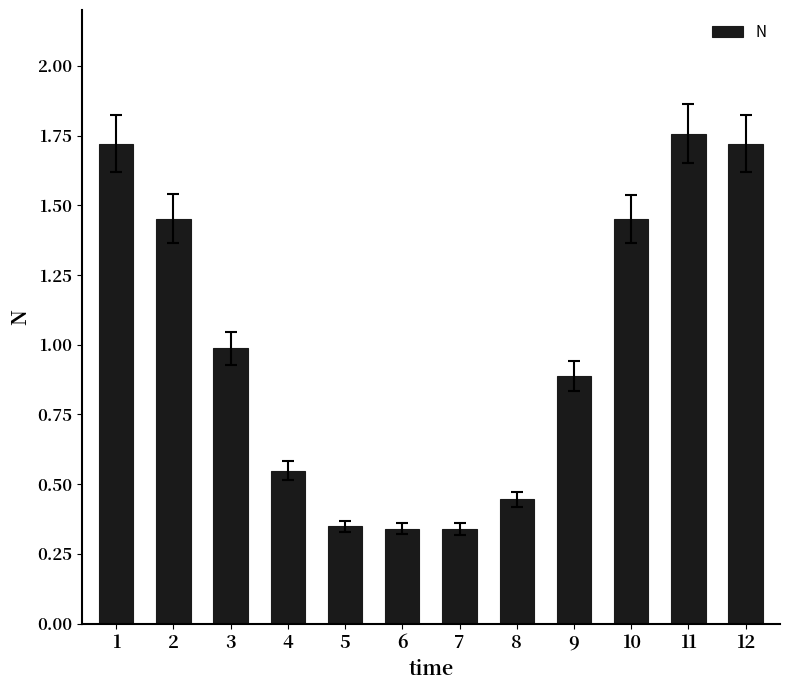

True or false: the data shows 2.4 at 12.

False